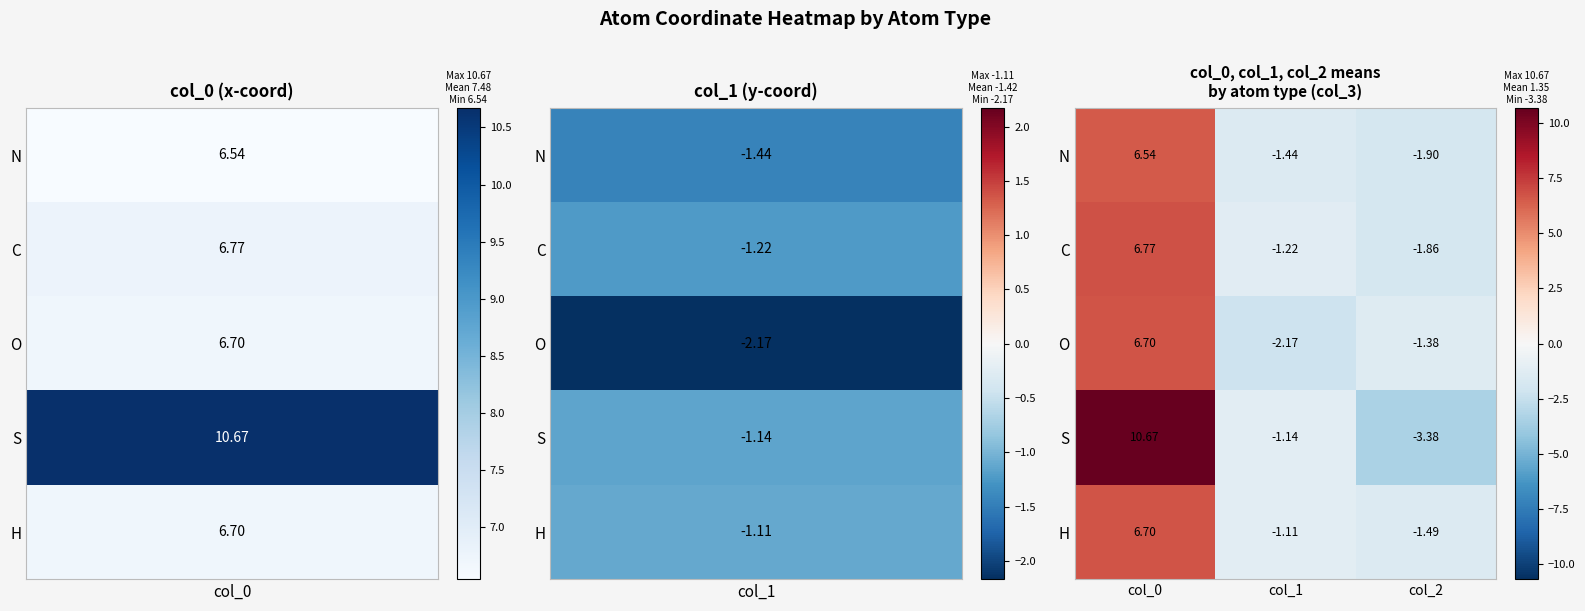

Between col_1 and col_2, which series saw the biggest shift?

S